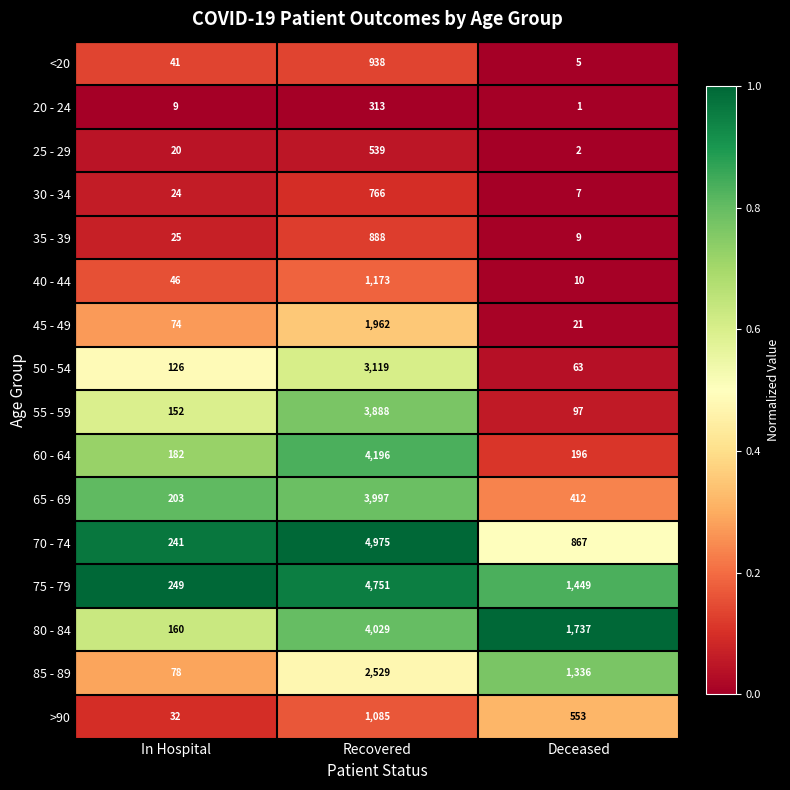

What is the sum of all 60 - 64 values?

4574